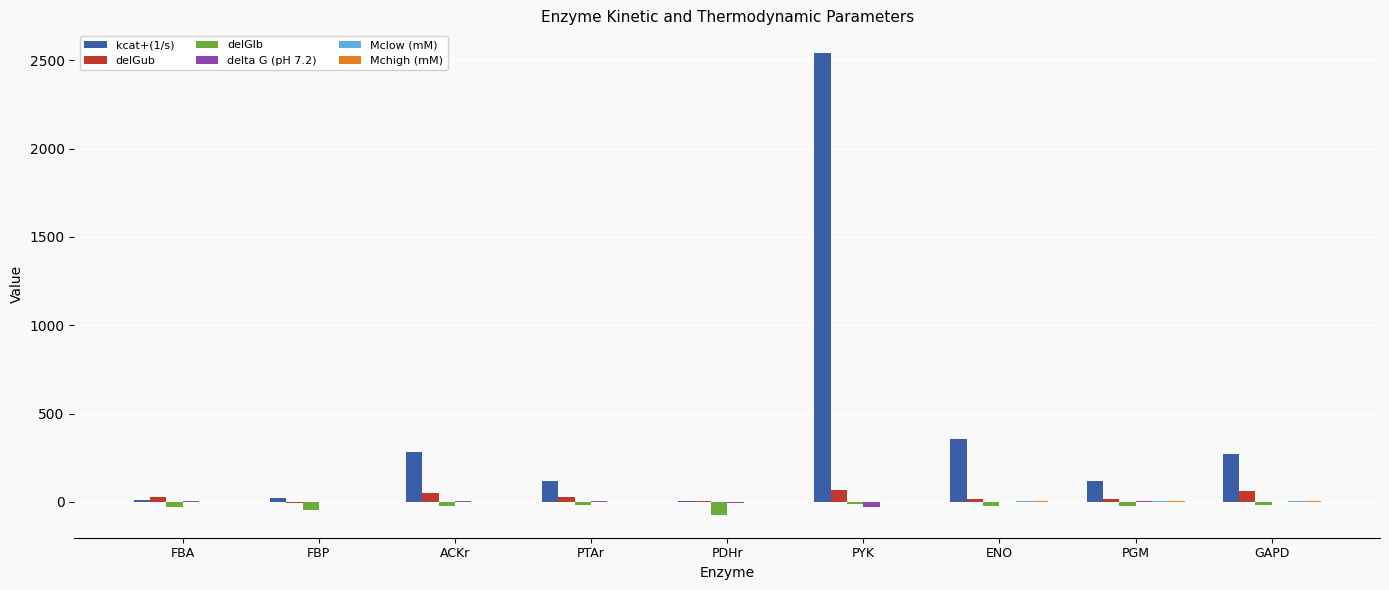

Which series has the largest total across all categories?

kcat+(1/s)